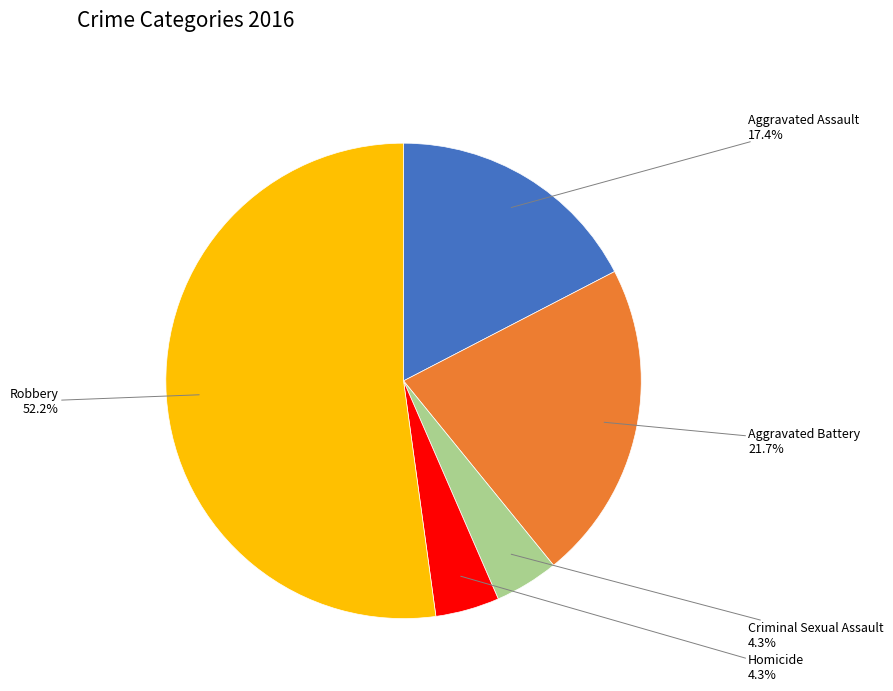

Is there any slice that represents more than half of the pie?

Yes